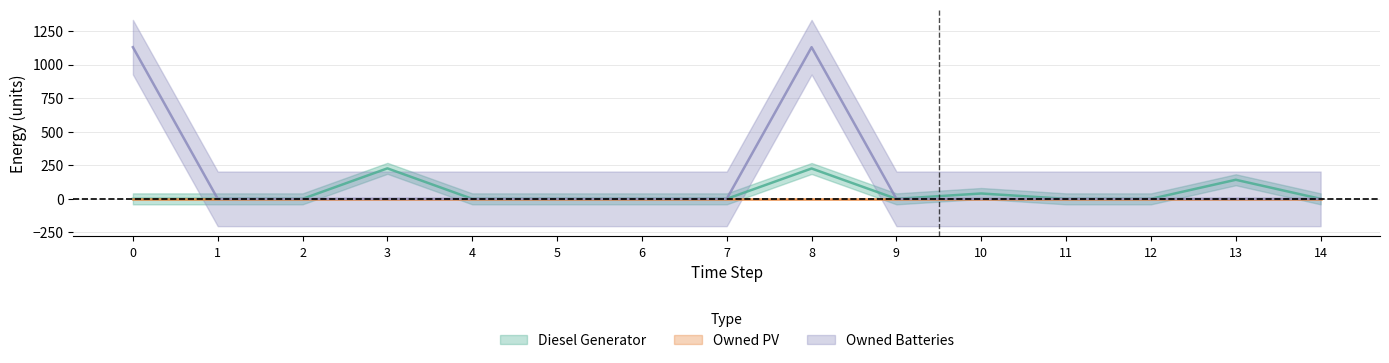

How many values in the Diesel Generator series exceed 0?

4